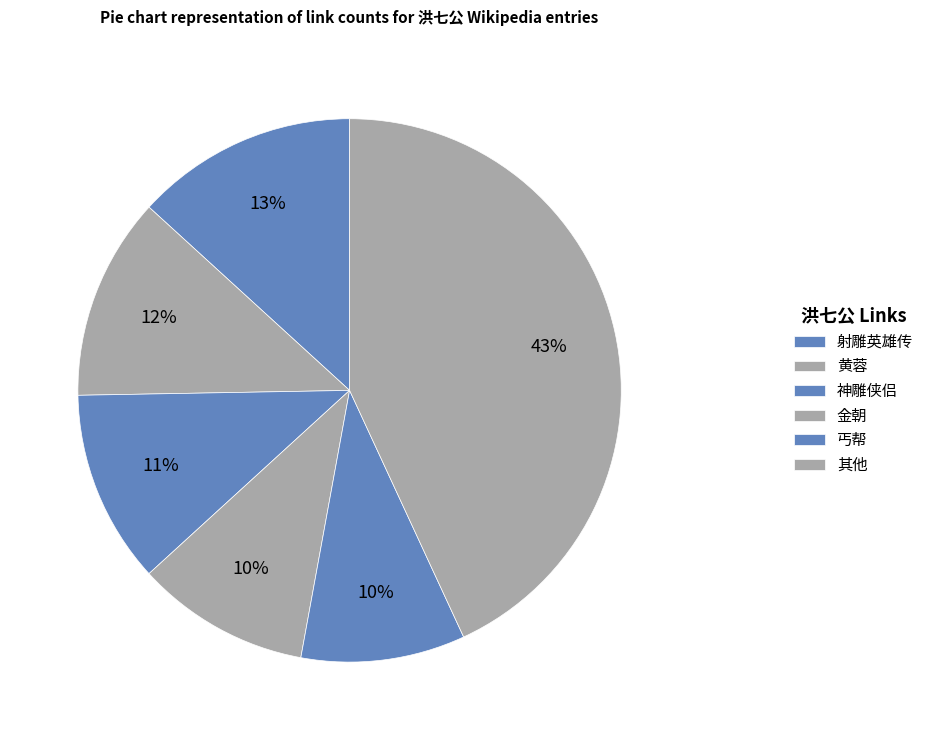

Which slice is the largest?

射雕英雄传